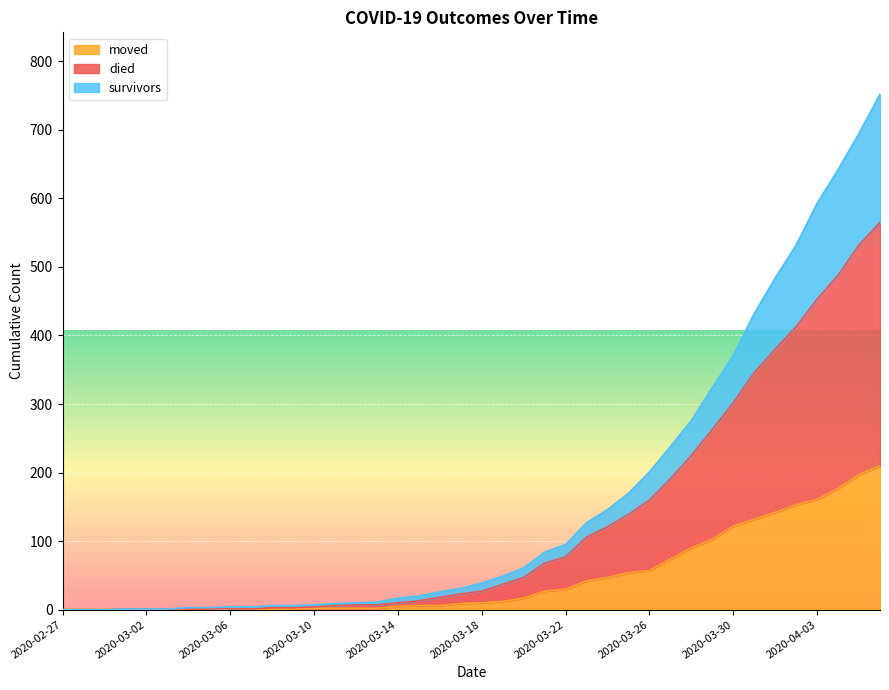

Rank the series at 2020-03-17 from highest to lowest value.

survivors, died, moved